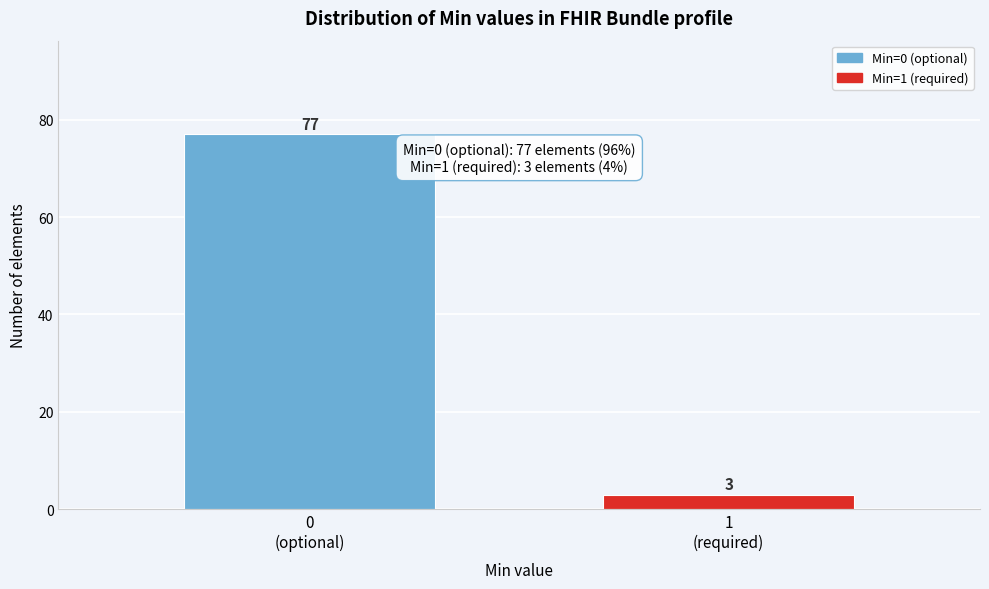

Reading left to right, extract all data points from this chart.

77	3